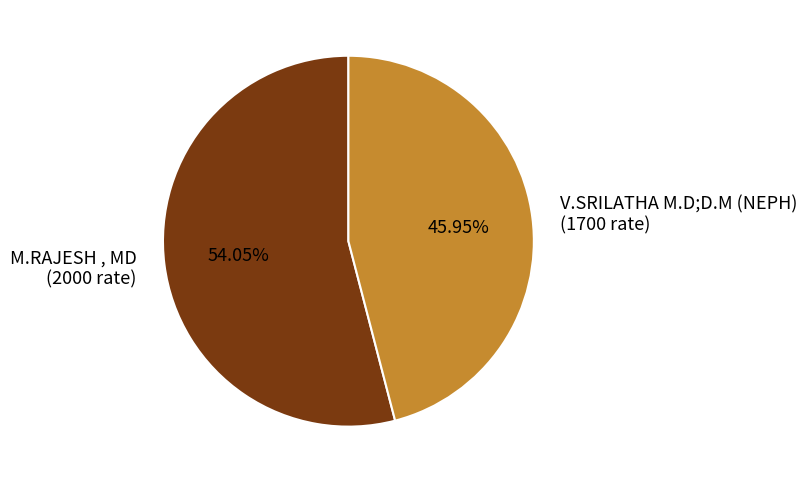

What is the ratio of the value at M.RAJESH , MD to the value at V.SRILATHA M.D;D.M (NEPH)?

1.2